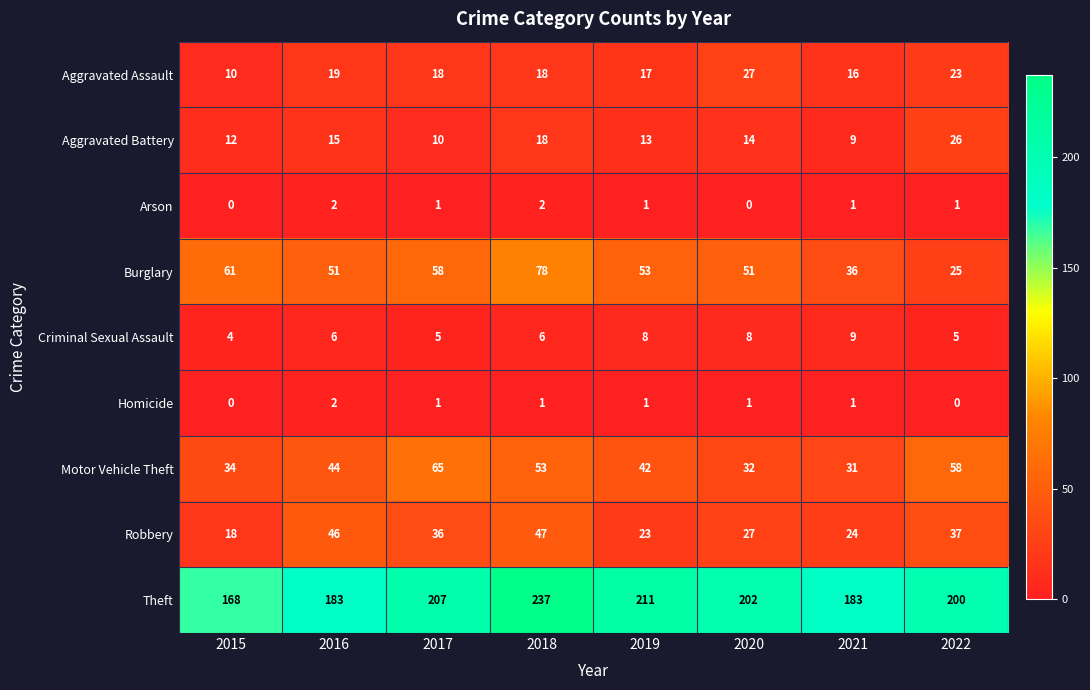

What is the sum of the Criminal Sexual Assault values at 2017 and 2018?

11